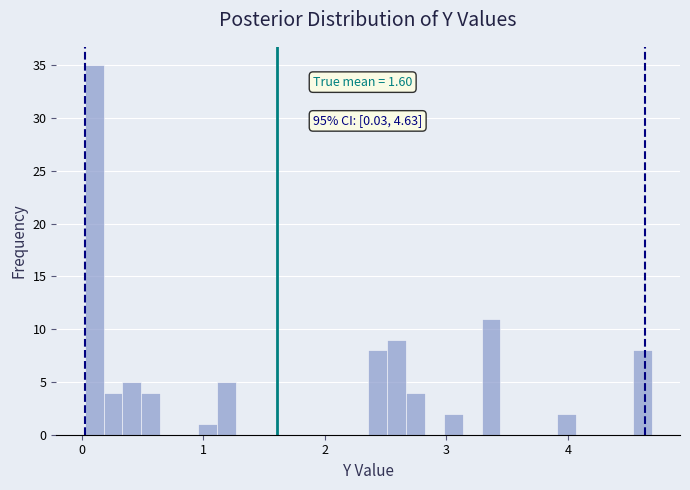

Read against the x-axis, roughly where is the centre of the tallest bar?

0.1